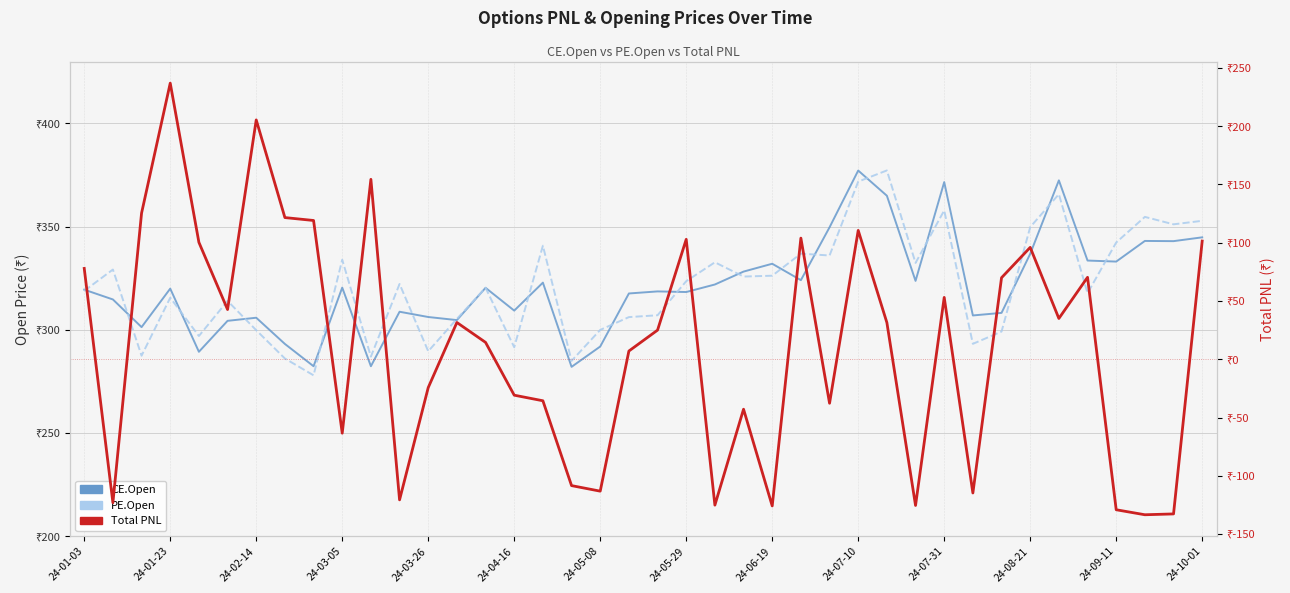

What is the sum of the Total PNL values at 37 and 19?

-126.4